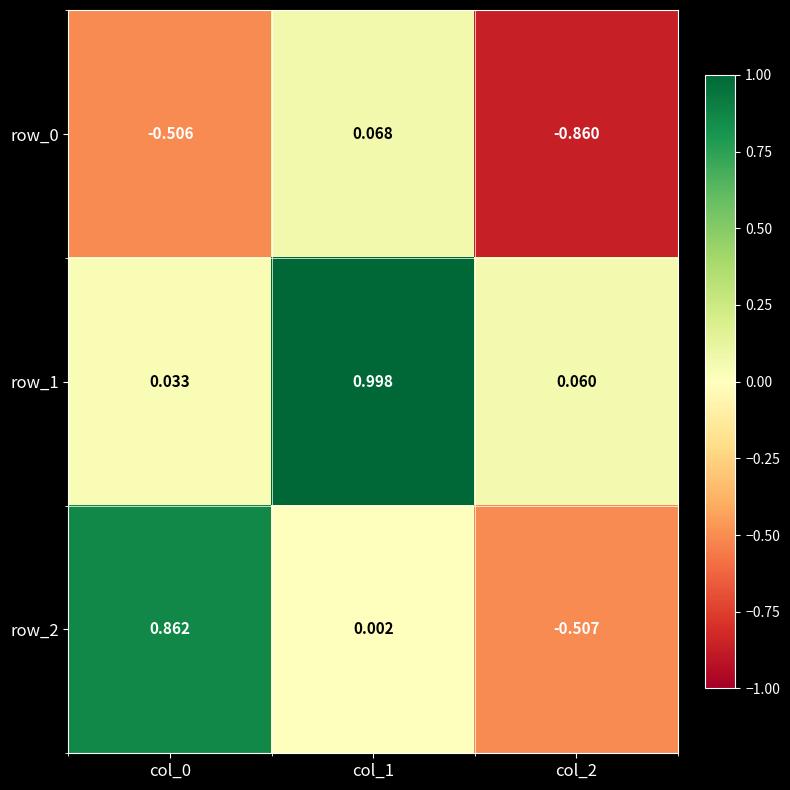

Between col_2 and col_1, which is larger?

col_1